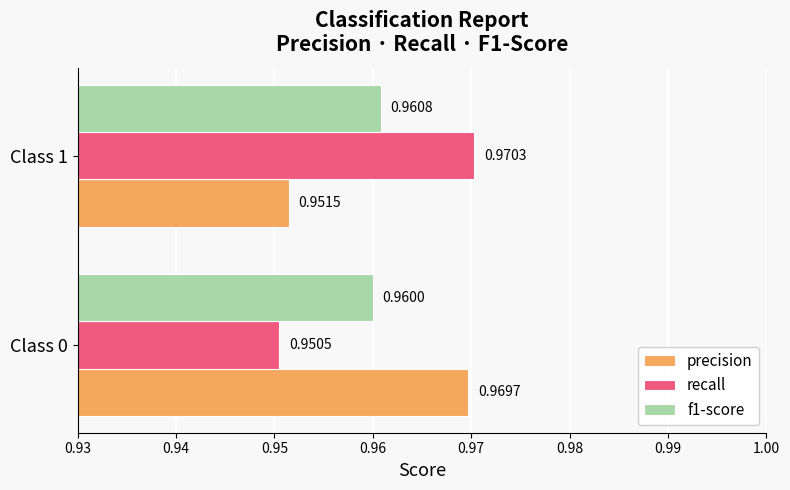

What is the sum of all precision values?

1.9